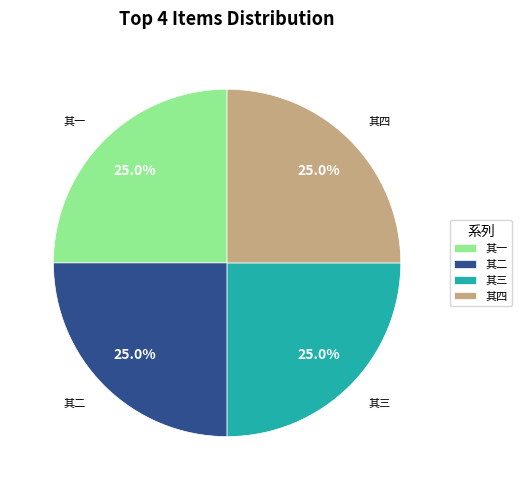

Is 其三 the majority of the pie?

No